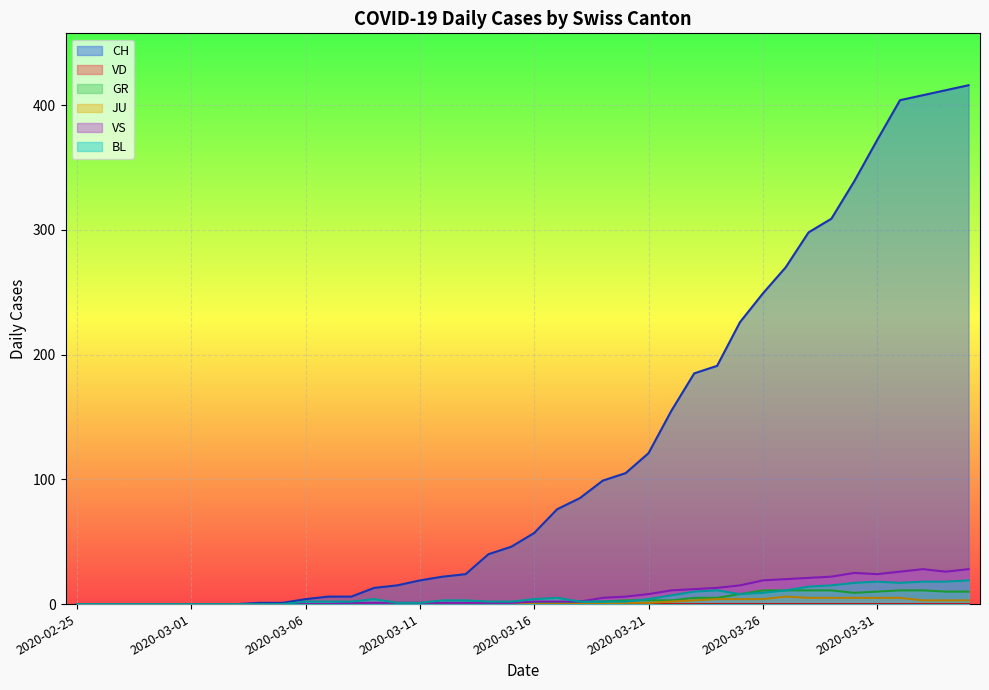

How many JU values are between 0 and 3?

31